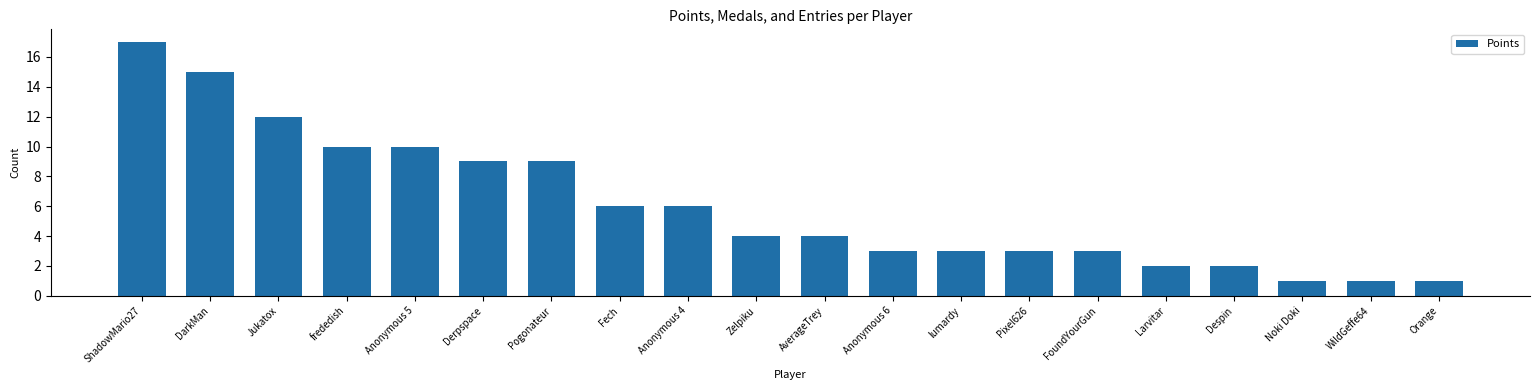

Is it true that the value at Larvitar is 3?

False